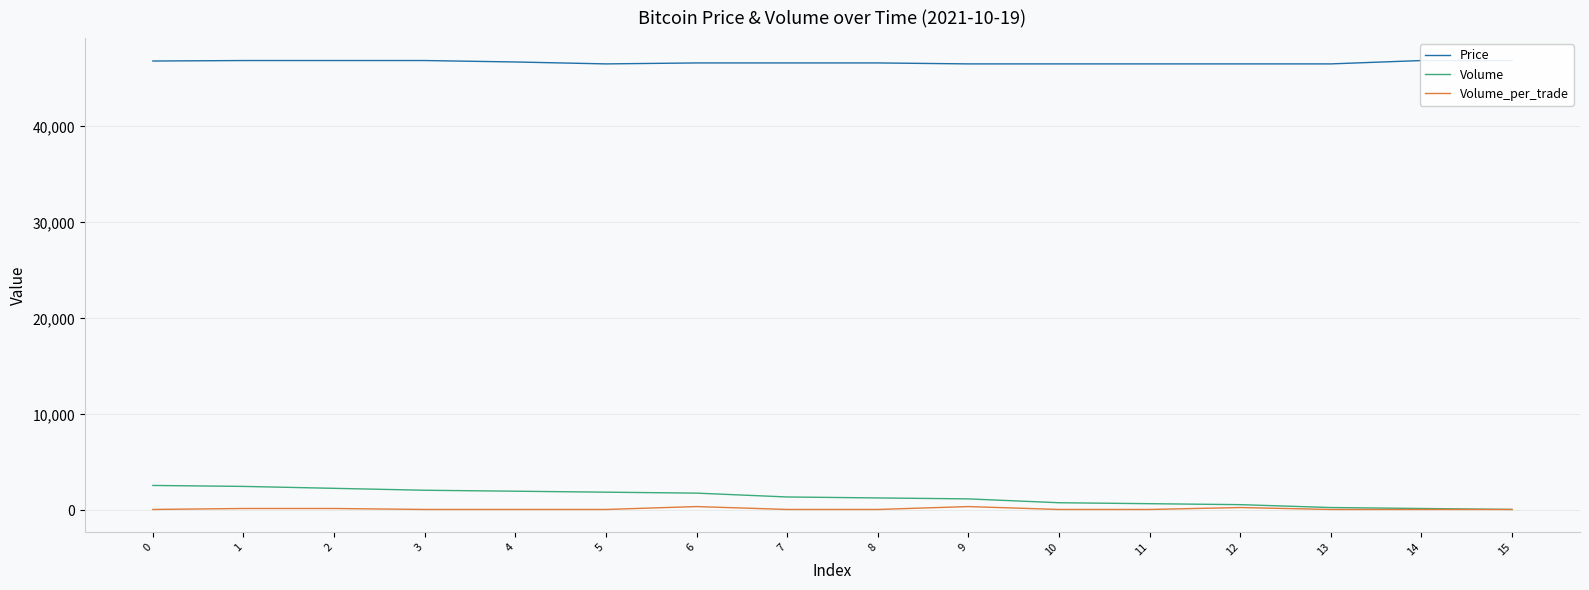

At which label does Volume reach its minimum?

15